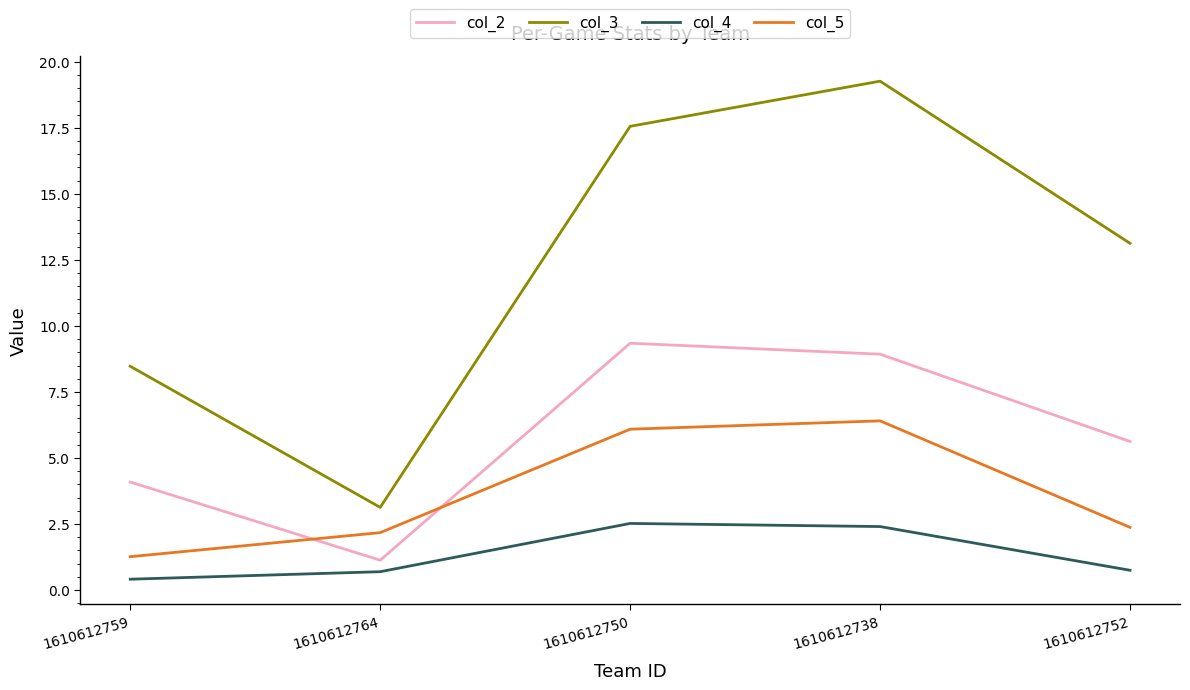

What position from the right is 1610612750?

3